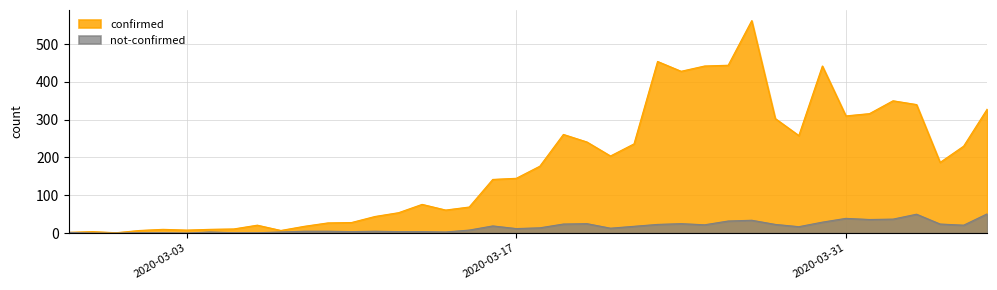

What are all the series names shown in the legend?

confirmed, not-confirmed